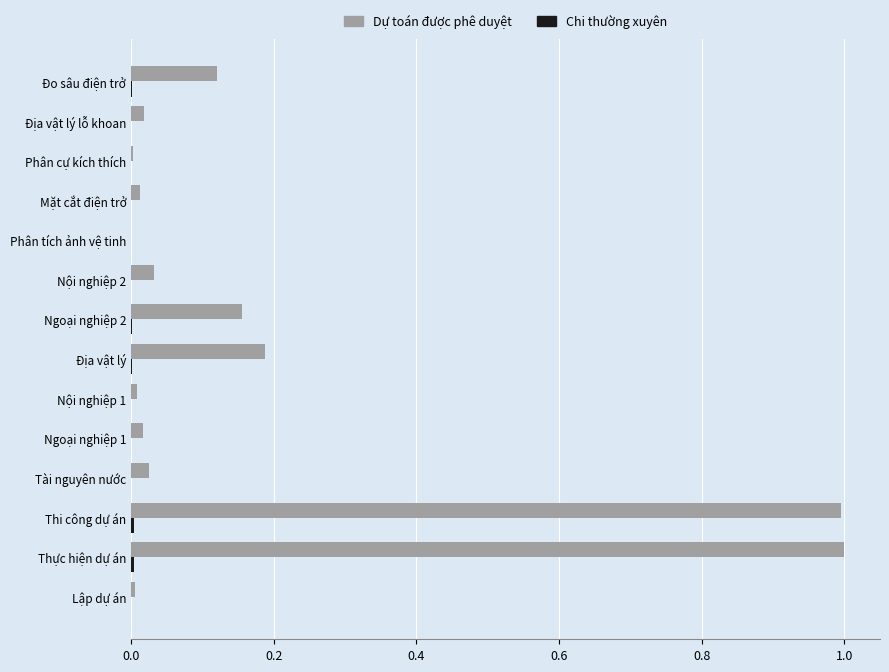

What is the greatest value displayed?

1.0